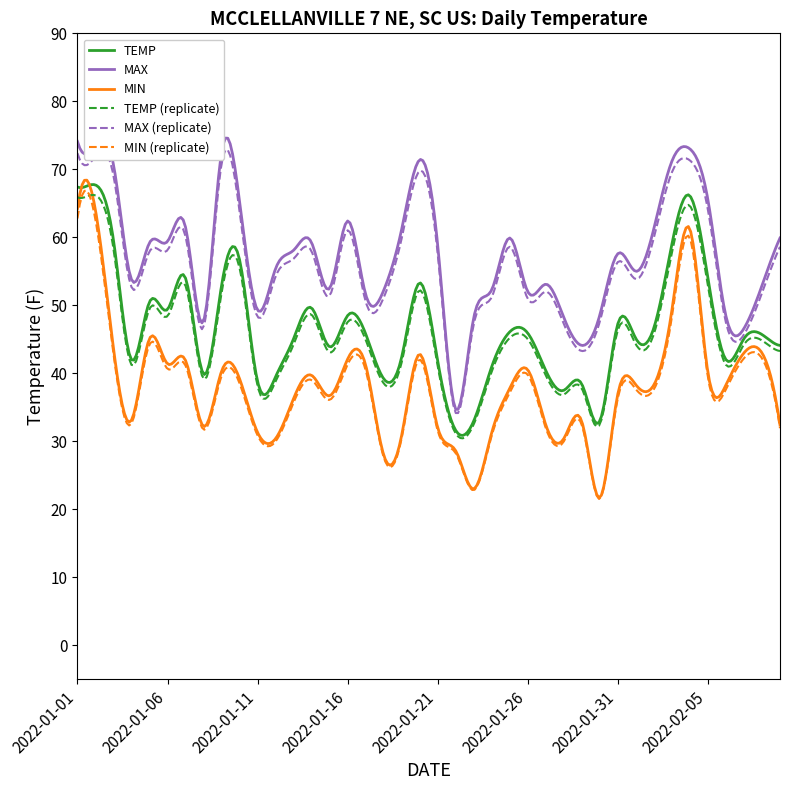

Which series has the widest spread of values?

MIN